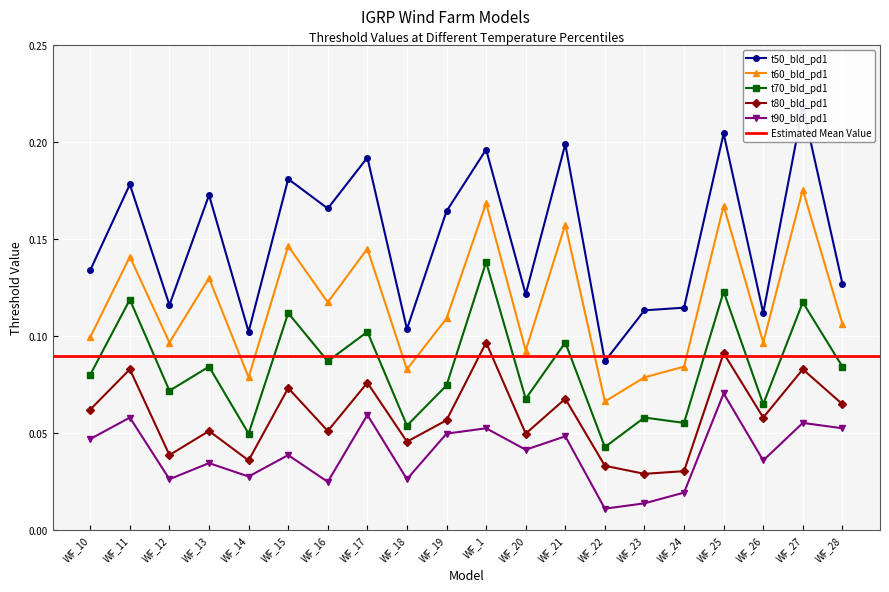

Which series changed the most between WF_14 and WF_28?

t70_bld_pd1